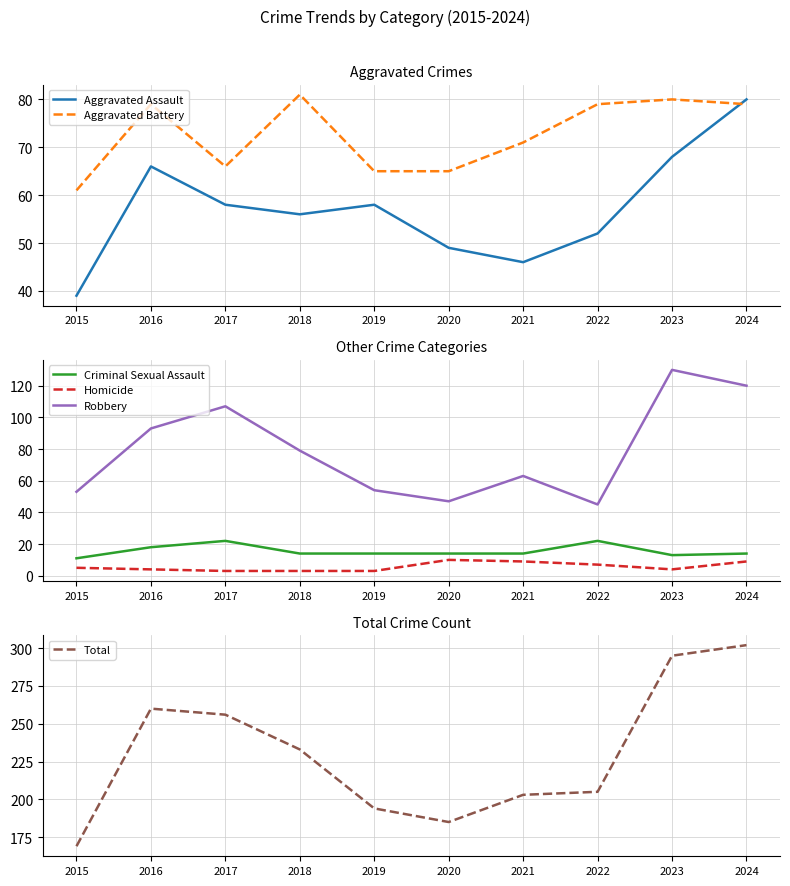

Which has a higher value, 2016 or 2020?

2016